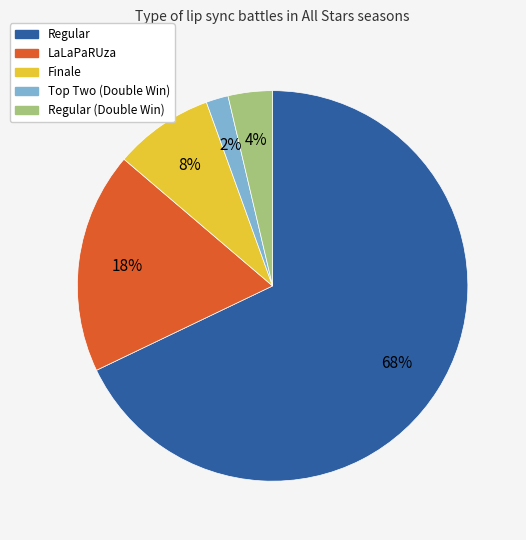

What percentage is the Finale slice, to the nearest percent?

8%